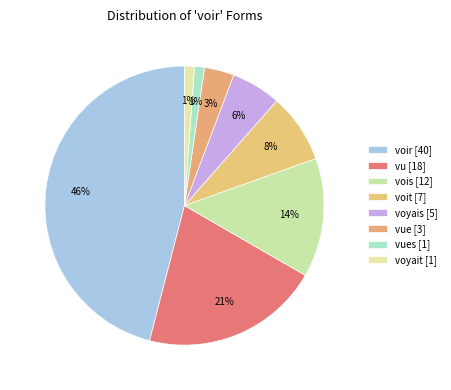

How many slices are in this pie chart?

8